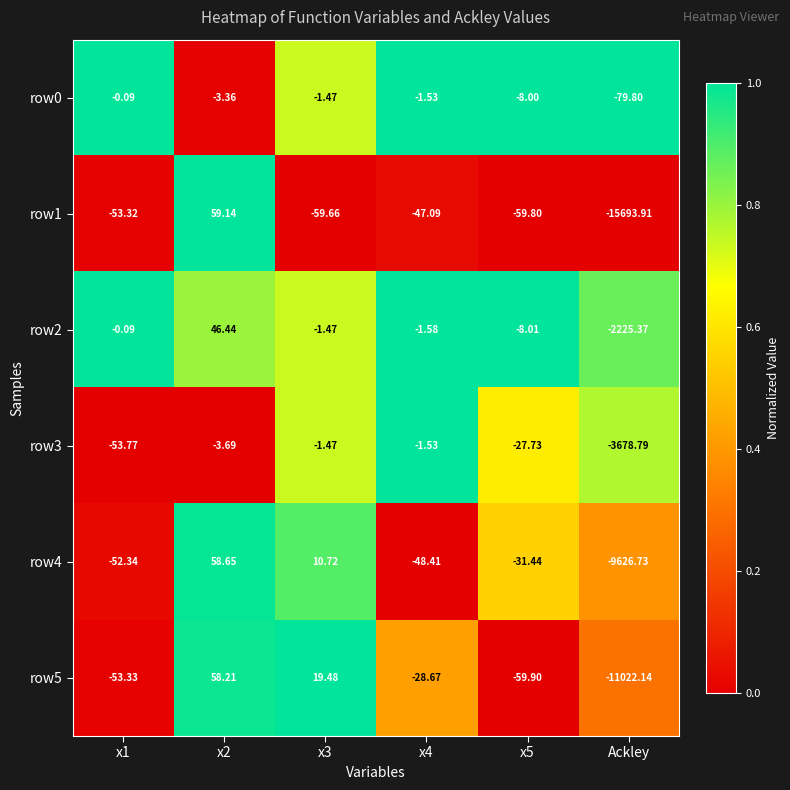

Is the value of row1 at Ackley greater than the value of row5 at x1?

No